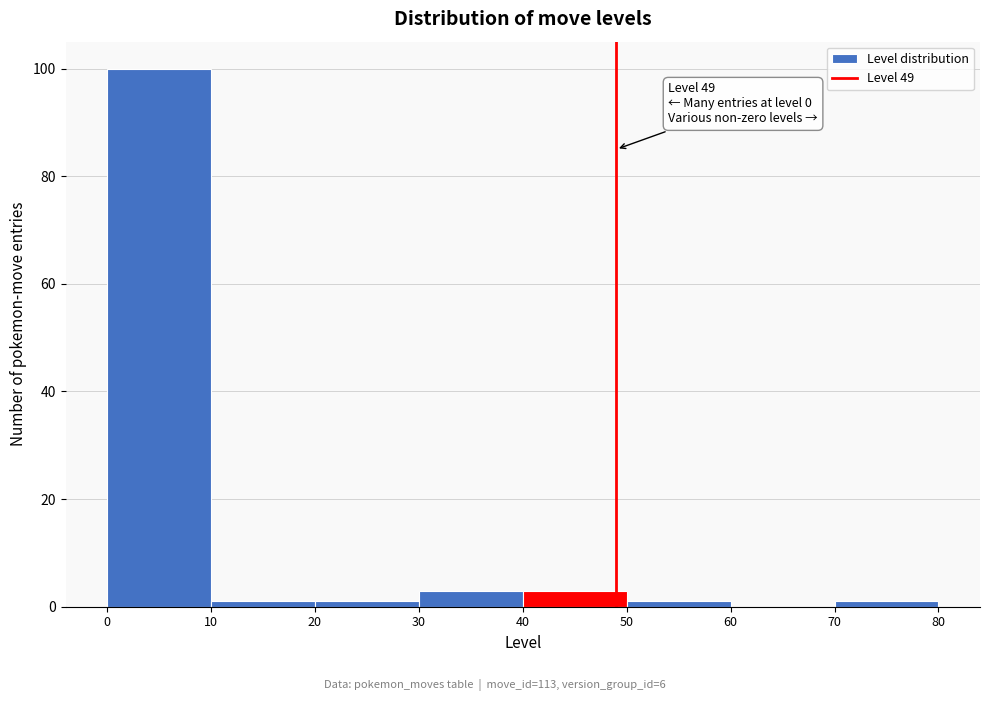

Over which range of the x-axis is the bar tallest?

0 to 10